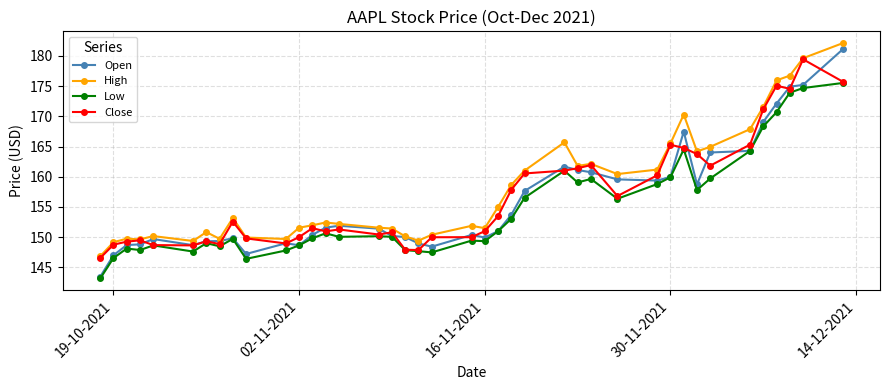

True or false: Low and High cross at least once.

False